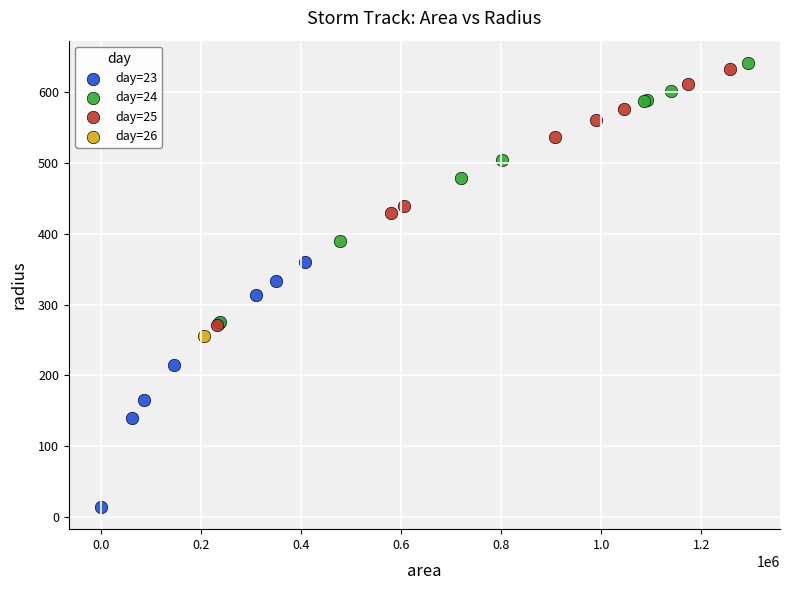

What are all the series names shown in the legend?

day=23, day=24, day=25, day=26